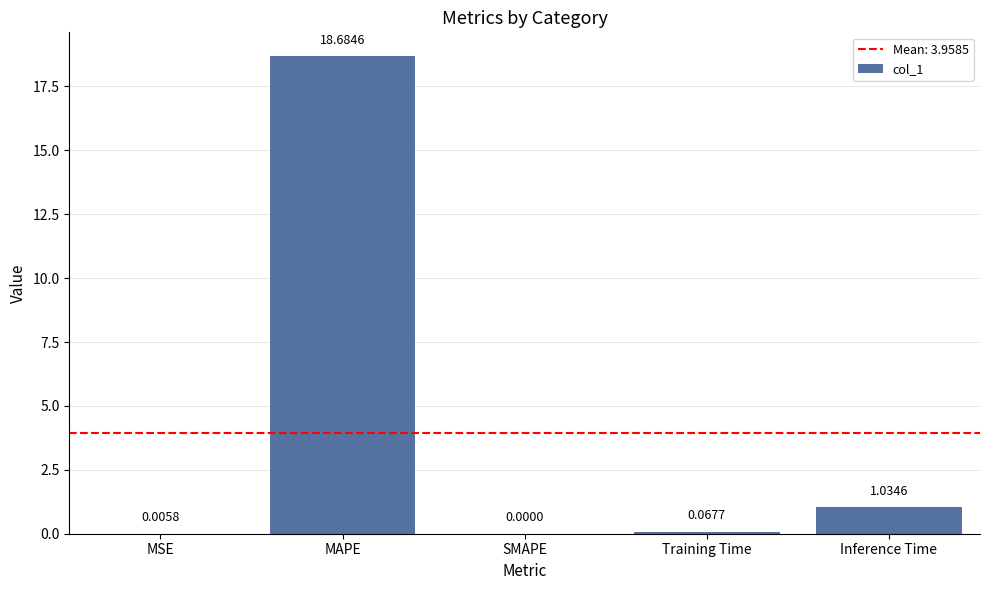

At which category does the chart reach its peak across all series?

MAPE